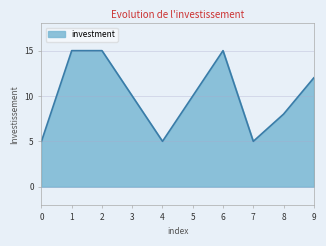

What is the change in value from 5 to 7?

-5